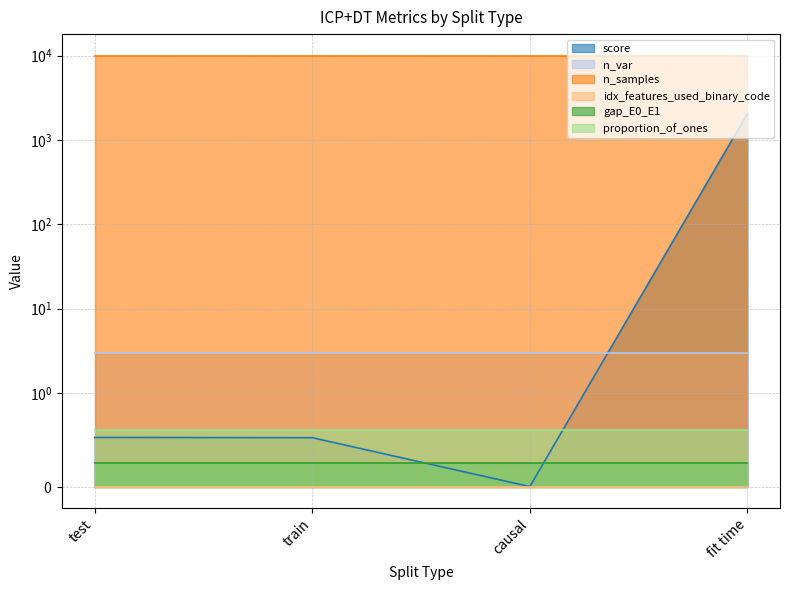

At test, list the series in order from smallest to largest.

idx_features_used_binary_code, gap_E0_E1, score, proportion_of_ones, n_var, n_samples